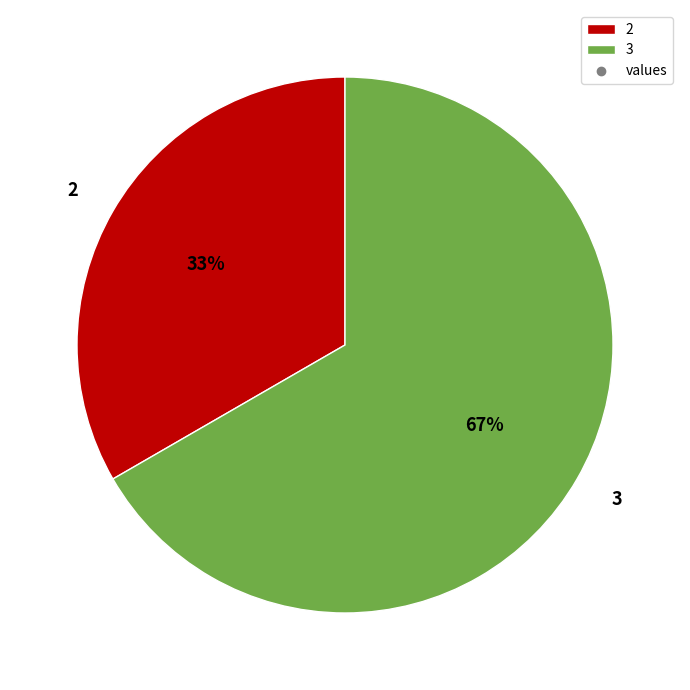

Does 3 account for over 50% of the chart?

Yes